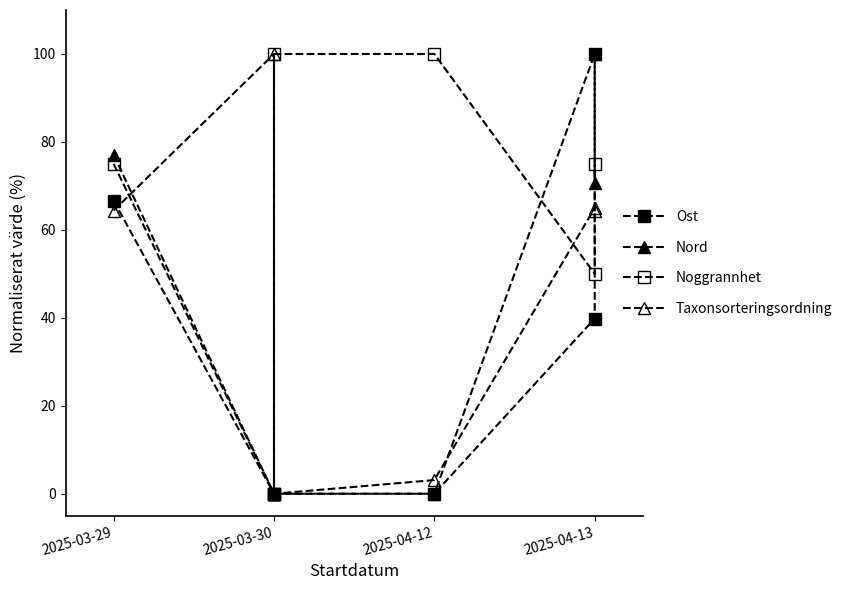

Which label corresponds to the largest value in the chart?

2025-03-30